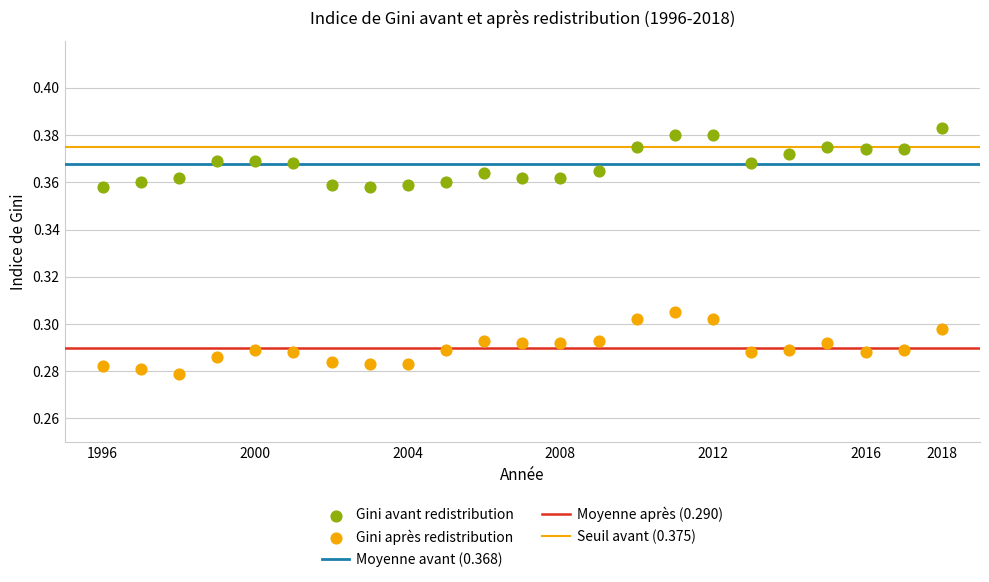

Across all data points, what is the range of X values (max minus min)?

22.0